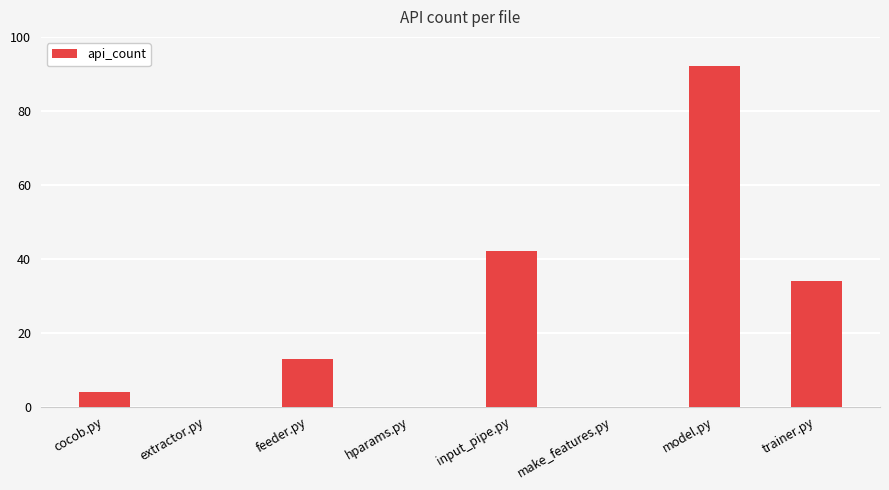

Reading right to left, extract all data points from this chart.

trainer.py=34	model.py=92	make_features.py=0	input_pipe.py=42	hparams.py=0	feeder.py=13	extractor.py=0	cocob.py=4